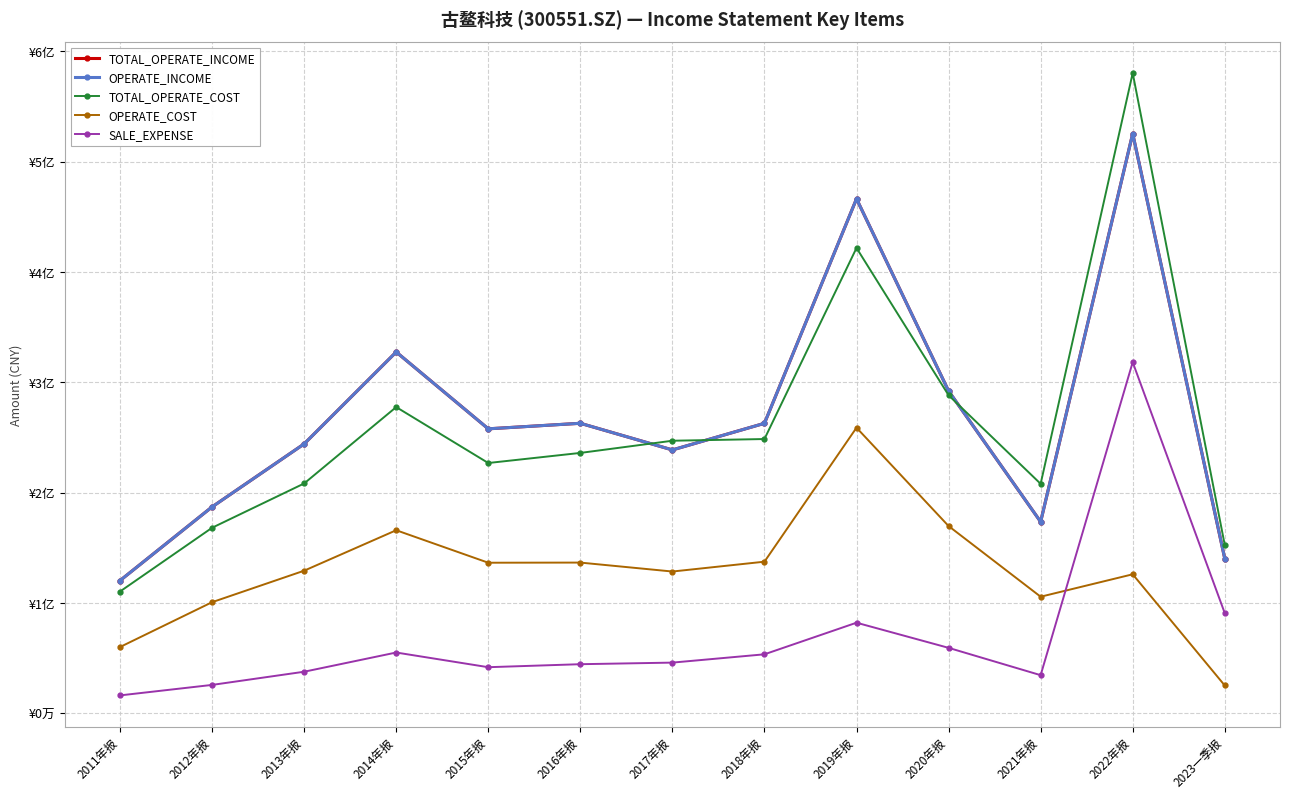

Is this an area chart (filled region under the line)?

No